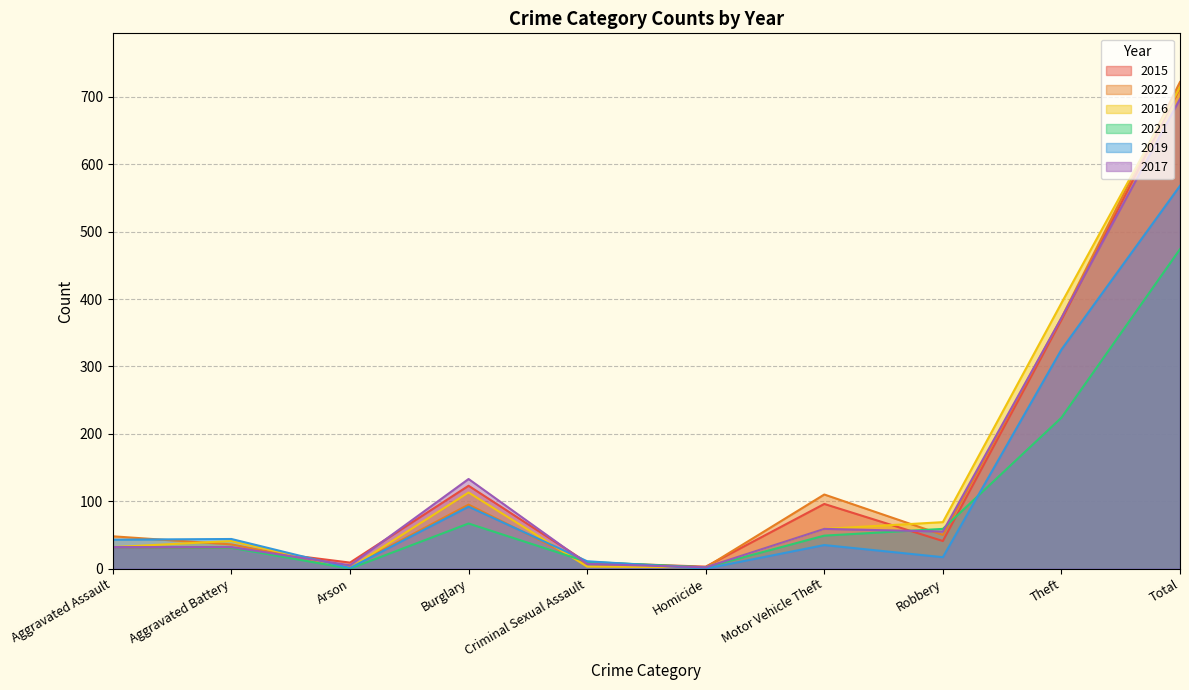

At how many categories does at least one series exceed 428?

1